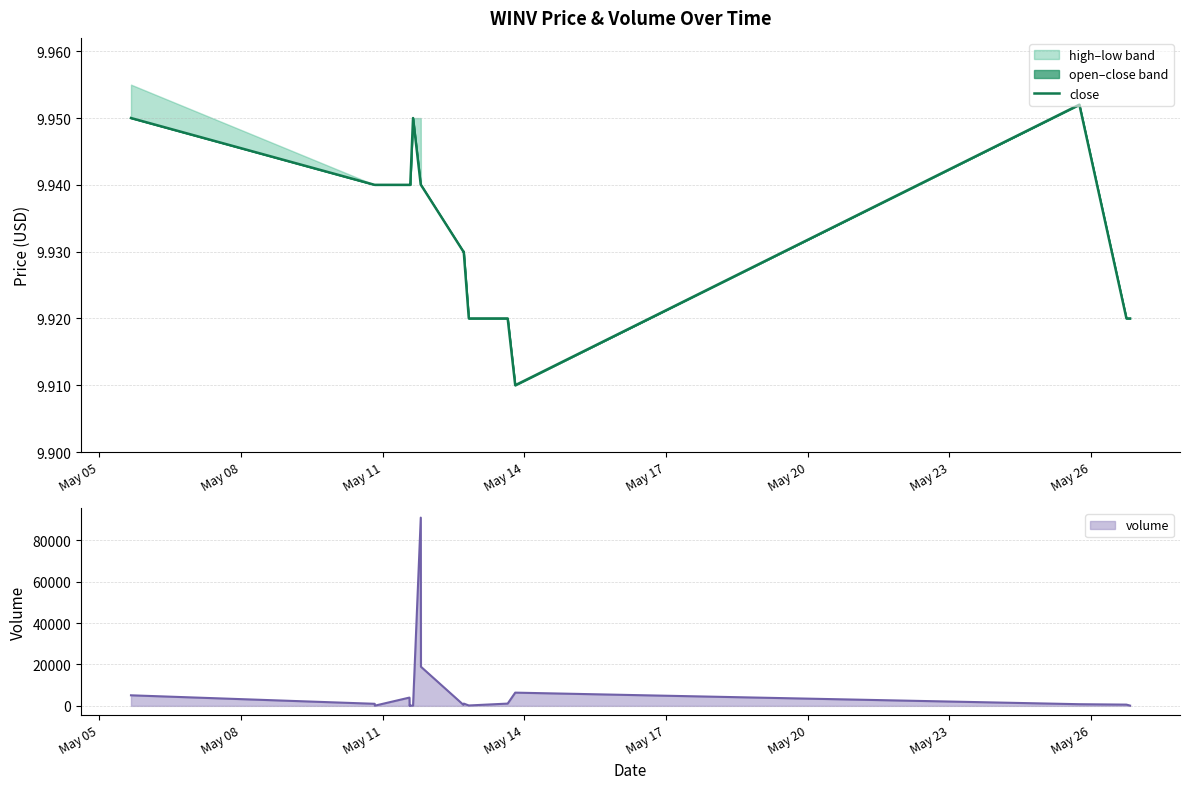

What is the maximum value for volume?

90907